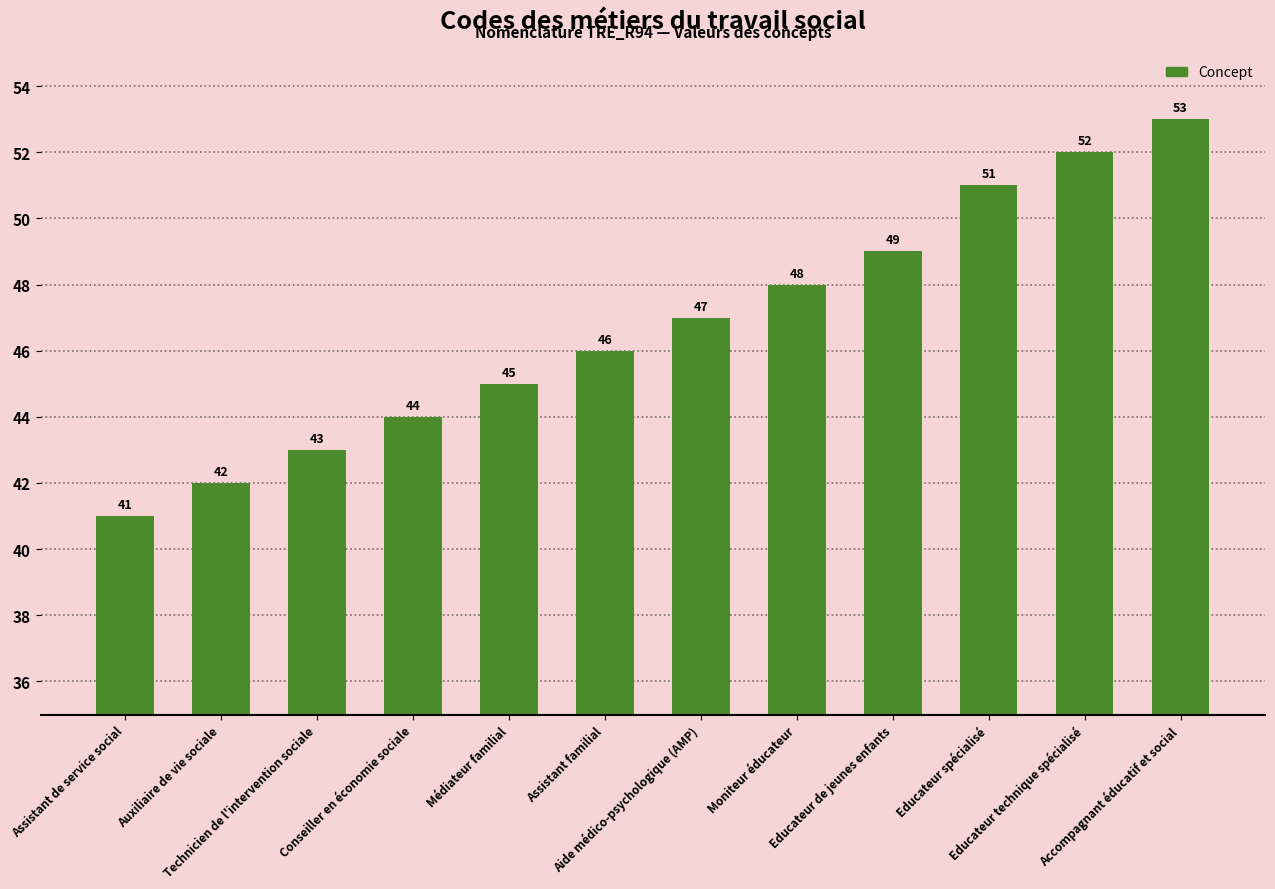

True or false: the data shows 80 at Accompagnant éducatif et social.

False